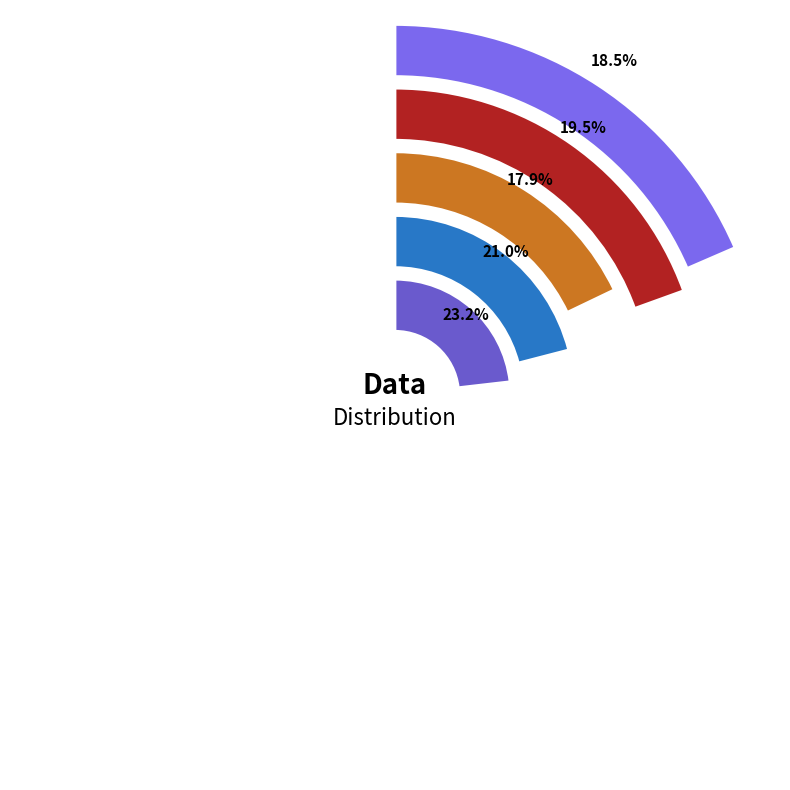

How many segments does this pie chart have?

5